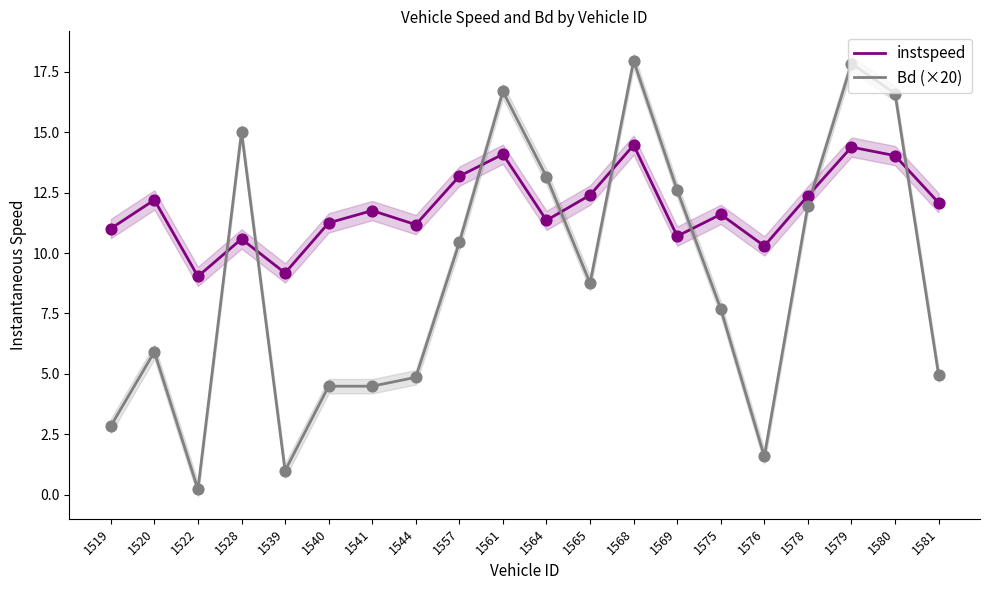

At how many categories does at least one series exceed 4?

20